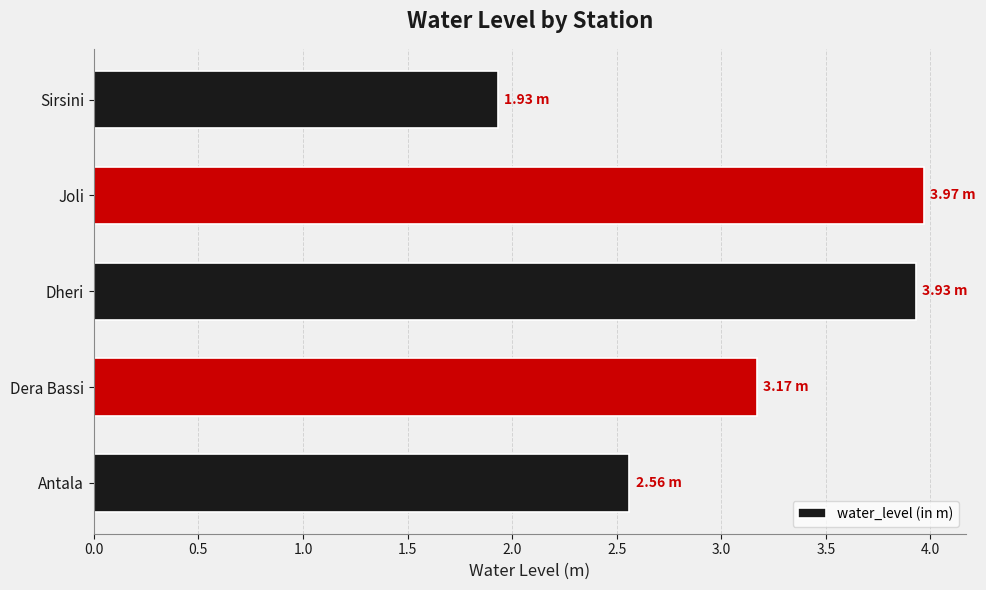

Approximately how many times larger is the value at Dera Bassi compared to Sirsini?

1.6